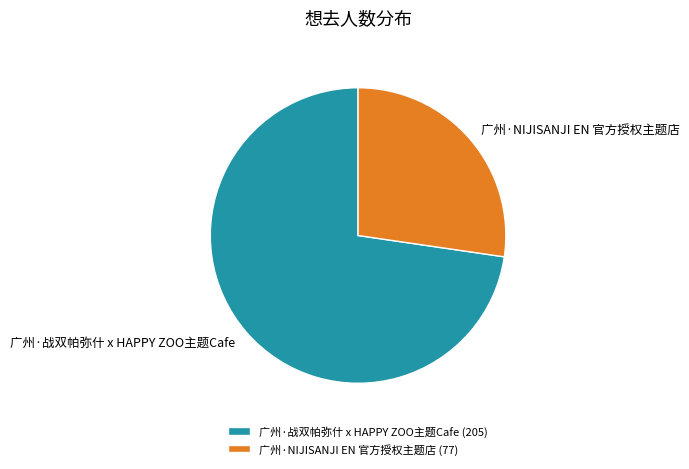

What is the ratio of the value at 广州·战双帕弥什 x HAPPY ZOO主题Cafe (205) to the value at 广州·NIJISANJI EN 官方授权主题店 (77)?

2.7